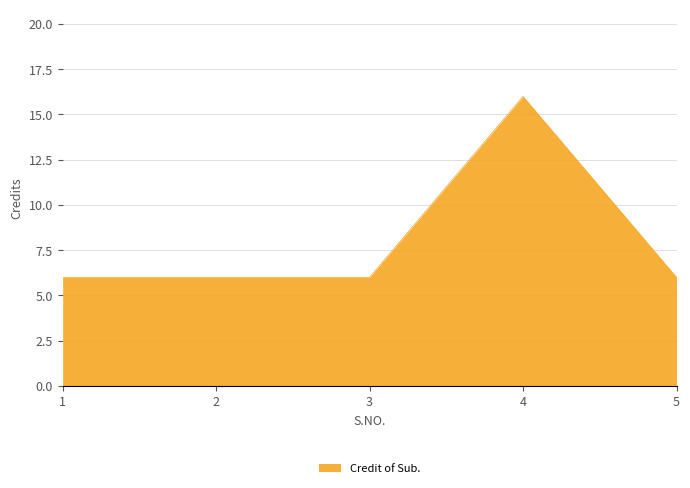

What is the smallest value displayed?

6